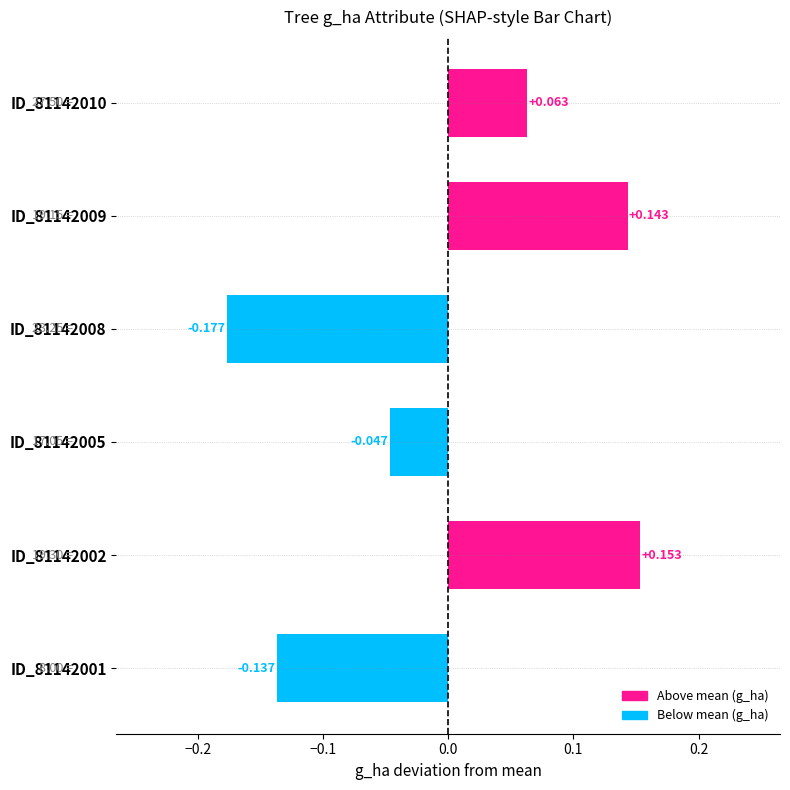

What is the maximum value shown in the chart?

0.2